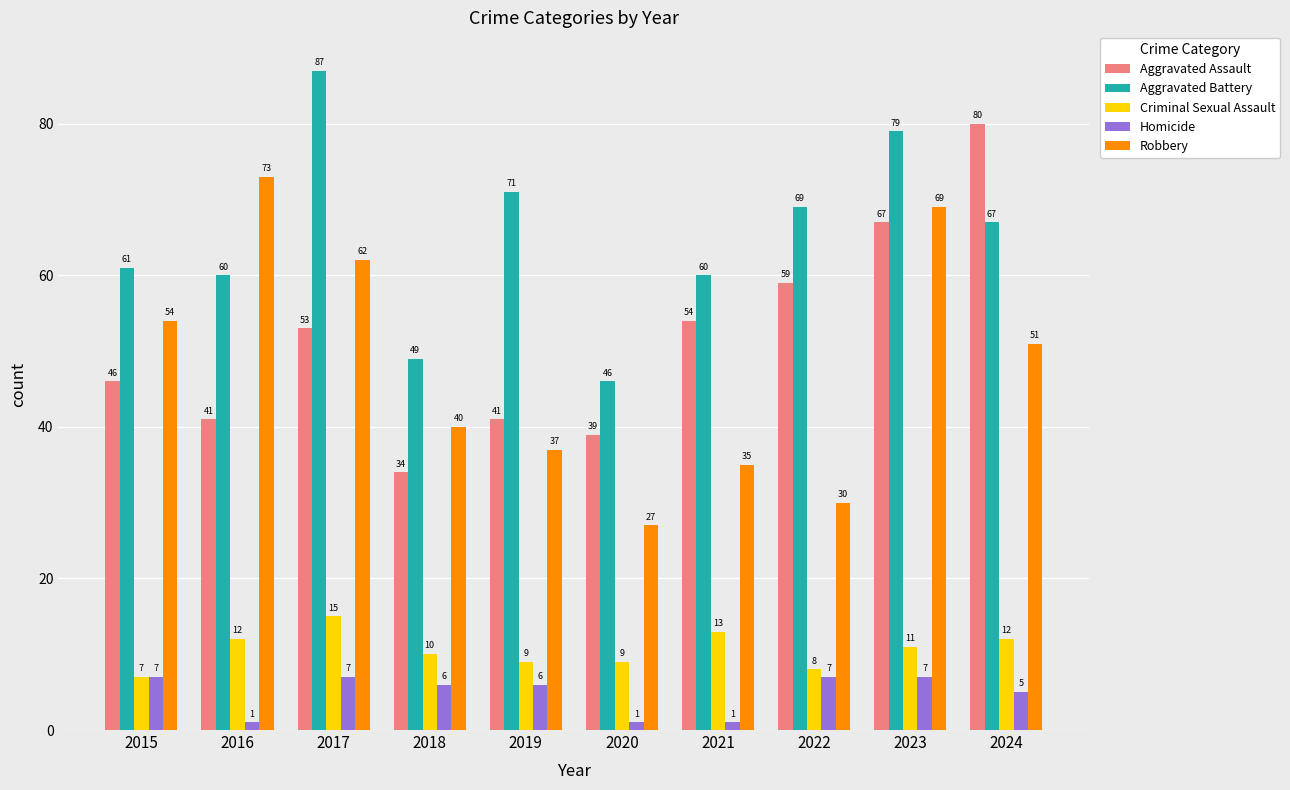

What is the difference between the highest and lowest values at 2021?

59